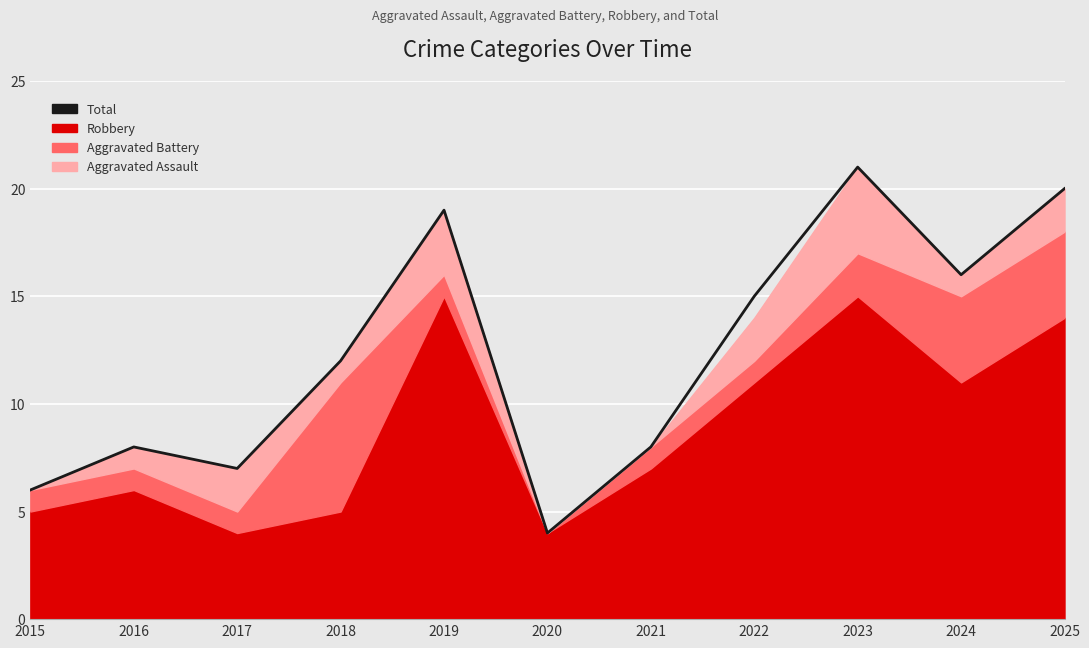

What is the sum of all values?

136